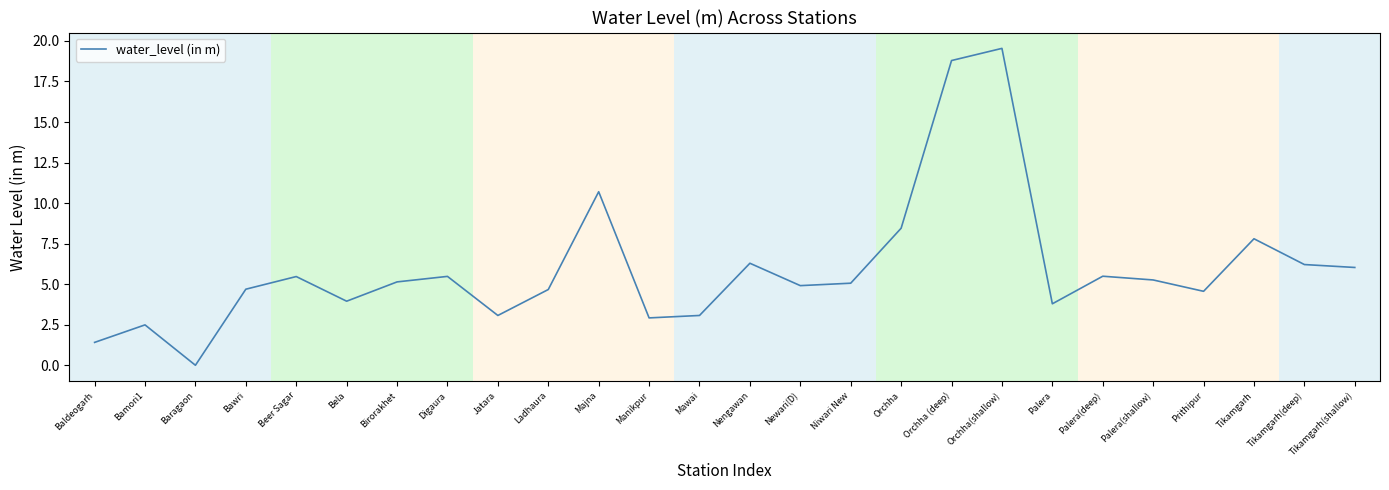

What position from the left is Tikamgarh?

24